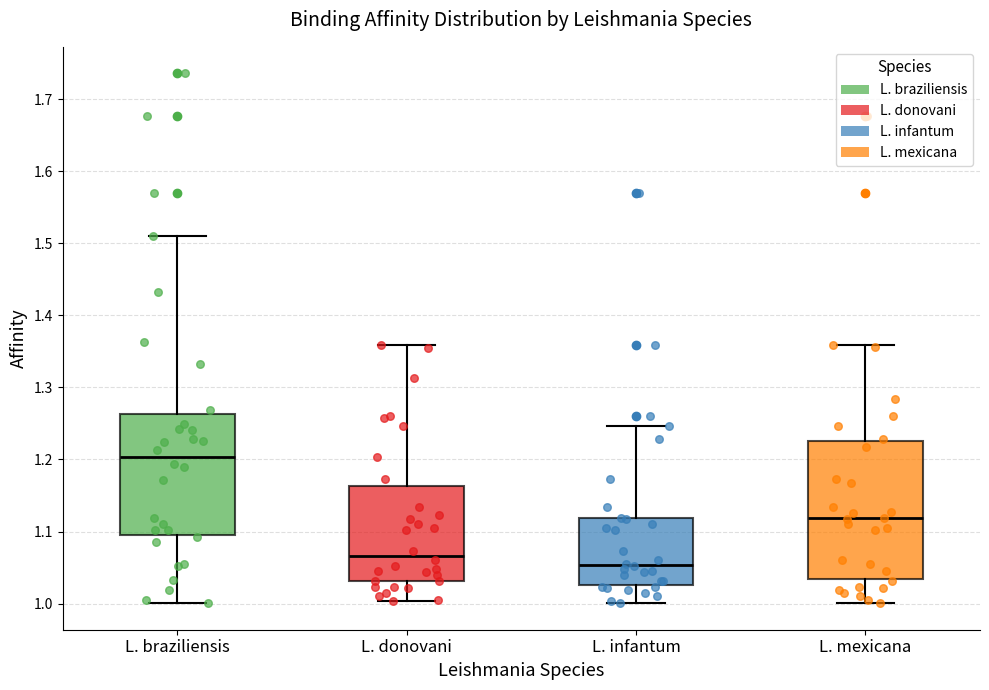

Reading left to right, transcribe this box plot: for each box, give where its median line is, the range the box spans, and where its two whiskers end, as read against the y-axis. The values are not printed on the chart, so give them approximately, as read against the axis.

L. braziliensis: median 1.20, box 1.09 to 1.26, whiskers 1.00 to 1.51
L. donovani: median 1.07, box 1.03 to 1.16, whiskers 1.00 to 1.36
L. infantum: median 1.05, box 1.03 to 1.12, whiskers 1.00 to 1.25
L. mexicana: median 1.12, box 1.03 to 1.23, whiskers 1.00 to 1.36